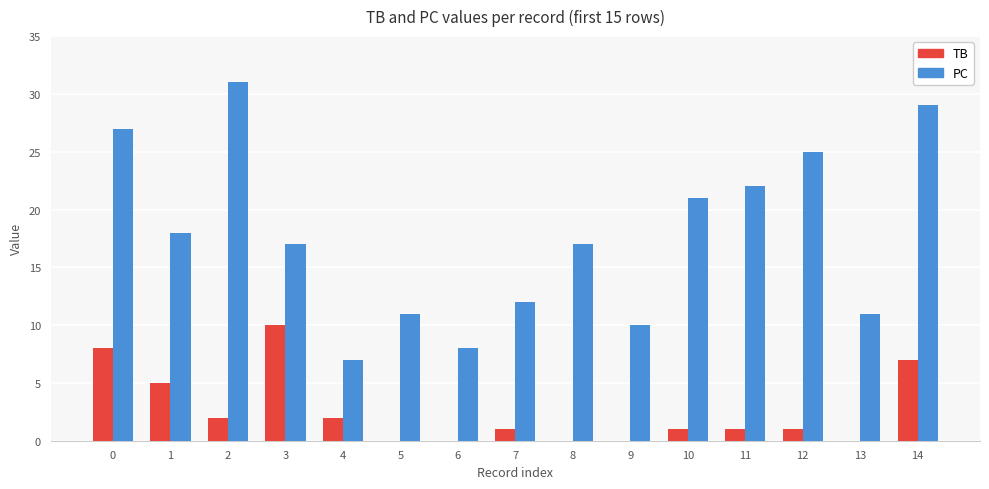

What is the sum of all TB values?

38